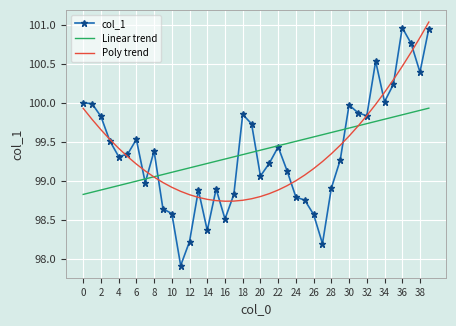

True or false: Linear trend has more than 2 interior local peaks.

False